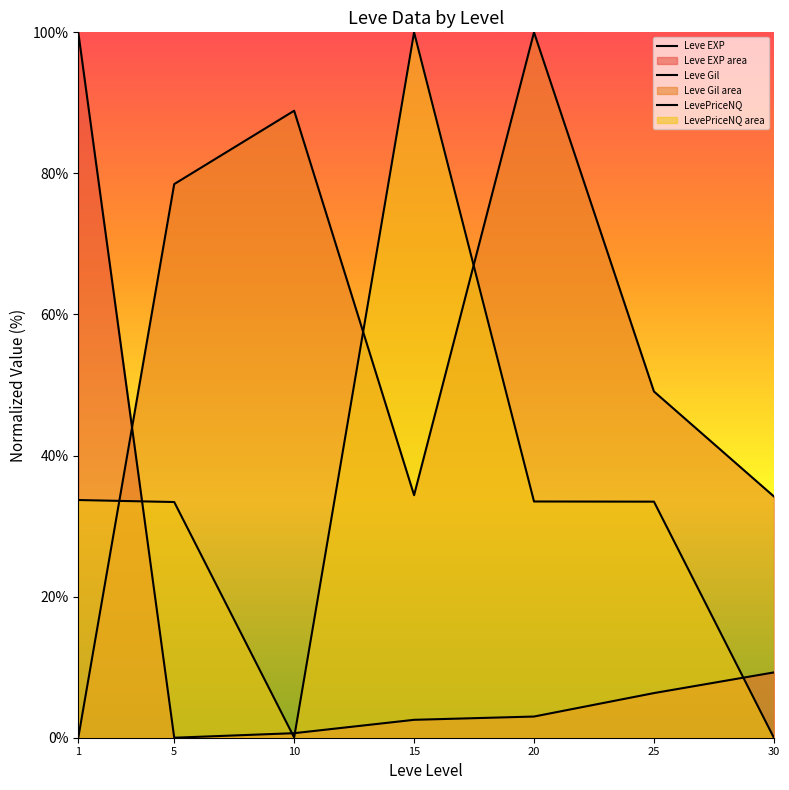

Read the Leve Gil value at 15.

34.4